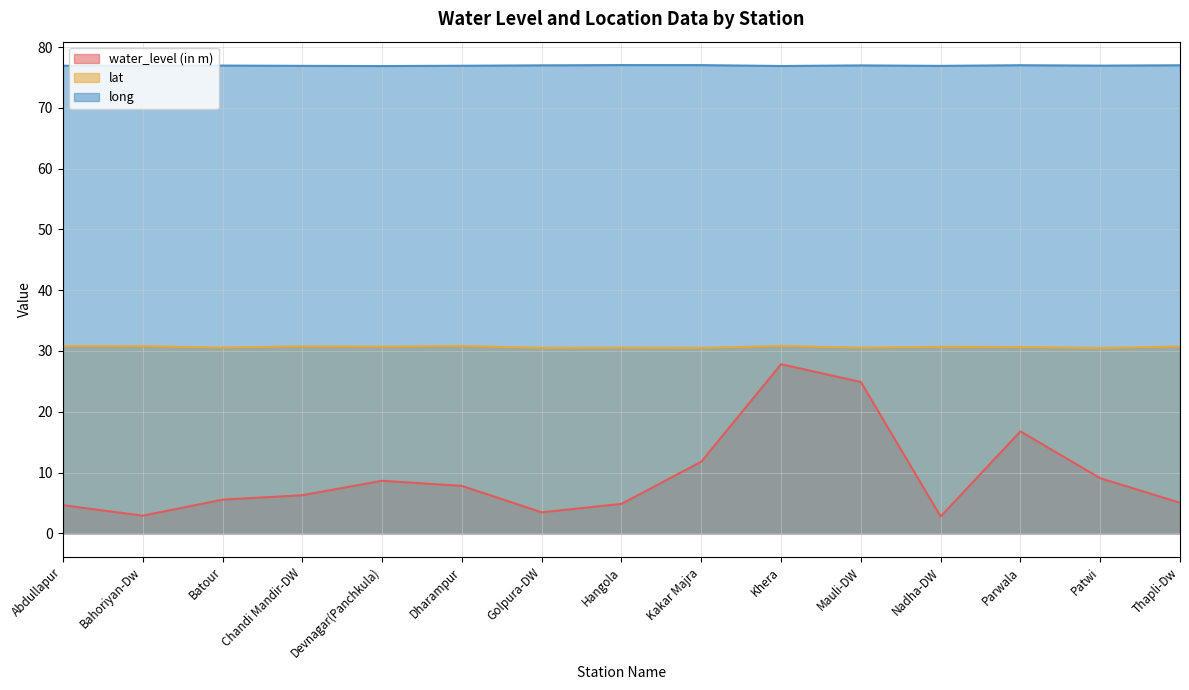

How many lines are shown in the chart?

3